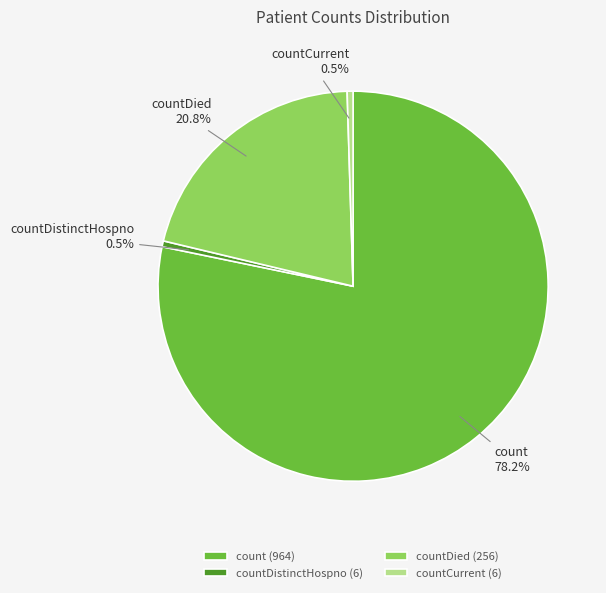

To the nearest percent, what is the difference between the countCurrent and count slice percentages?

78%